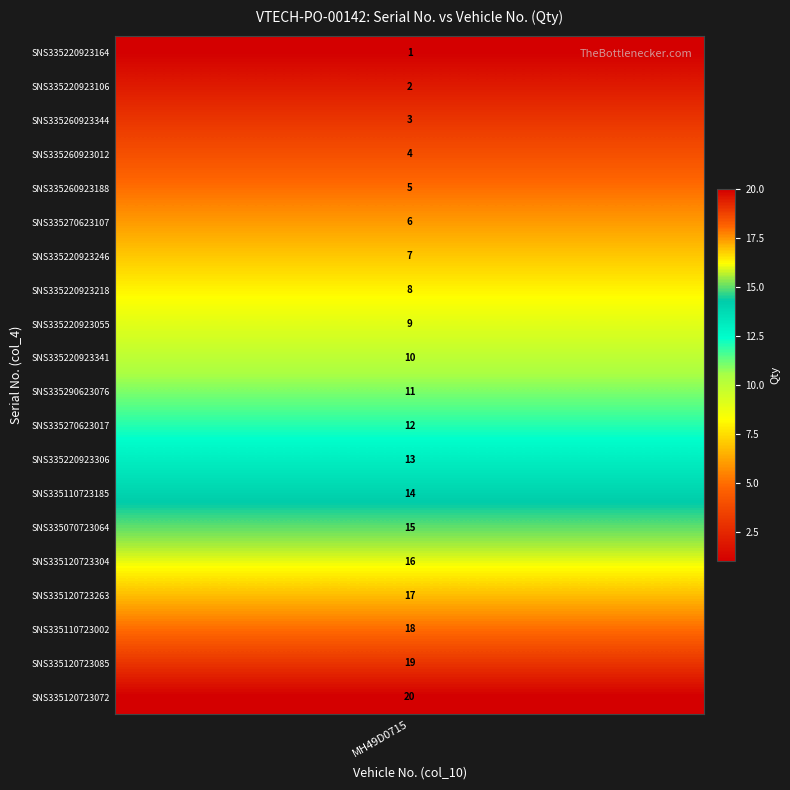

The value at SNS335220923341 is 16. True or false?

False